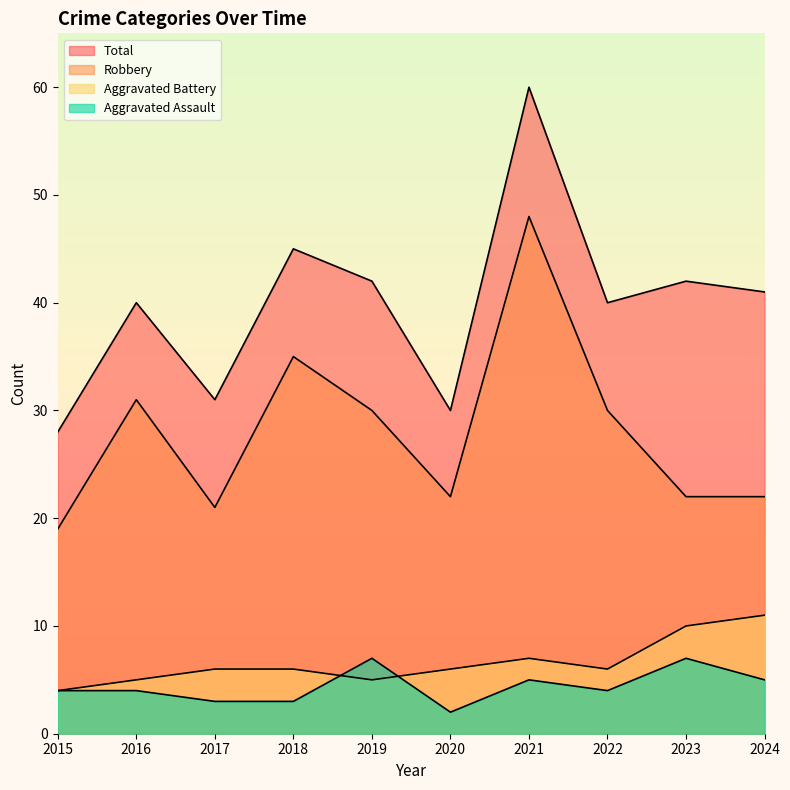

List the series in order of their peak value, highest first.

Total, Robbery, Aggravated Battery, Aggravated Assault